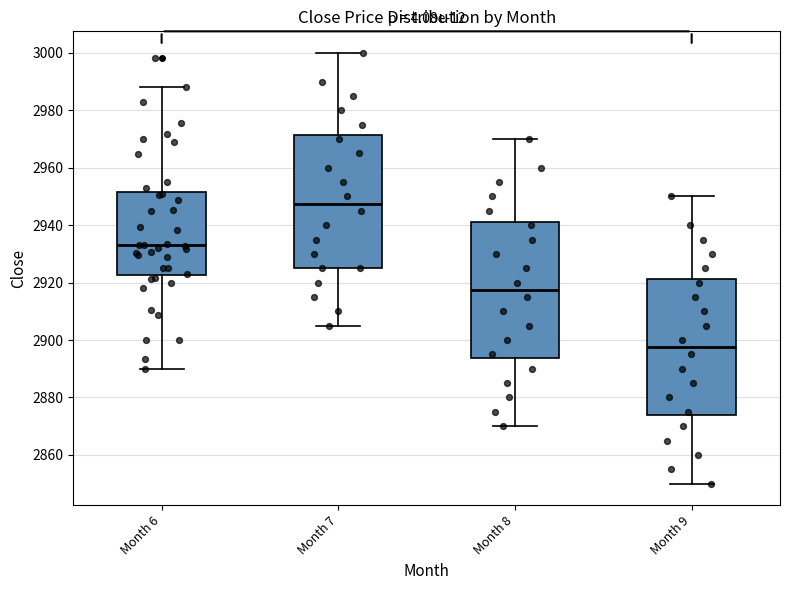

Reading left to right, transcribe this box plot: for each box, give where its median line is, the range the box spans, and where its two whiskers end, as read against the y-axis. The values are not printed on the chart, so give them approximately, as read against the axis.

Month 6: median 2932, box 2922 to 2952, whiskers 2890 to 2988
Month 7: median 2948, box 2926 to 2972, whiskers 2906 to 3000
Month 8: median 2918, box 2894 to 2942, whiskers 2870 to 2970
Month 9: median 2898, box 2874 to 2922, whiskers 2850 to 2950